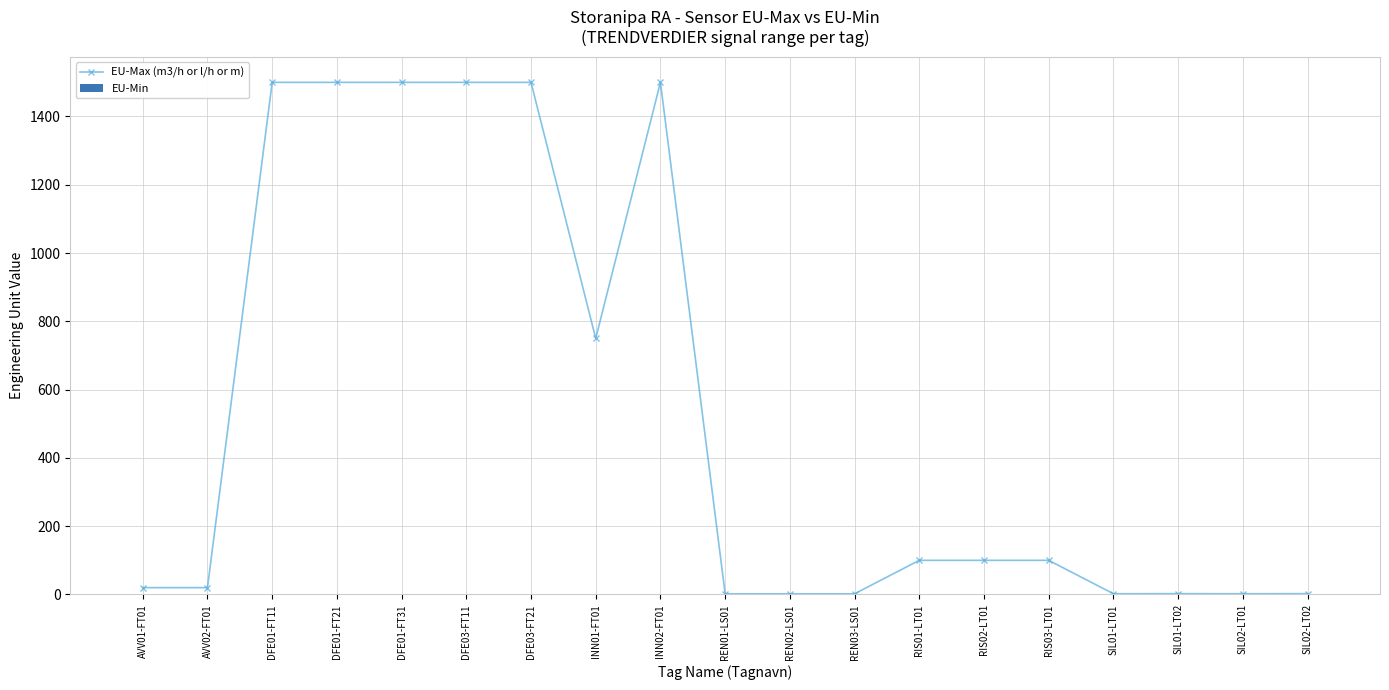

What is the label of the 9th point from the left?

INN02-FT01